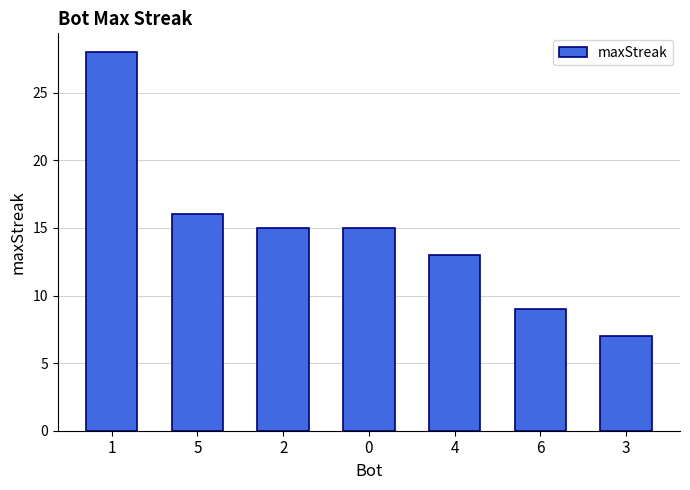

Which category has the lowest value across all series?

3